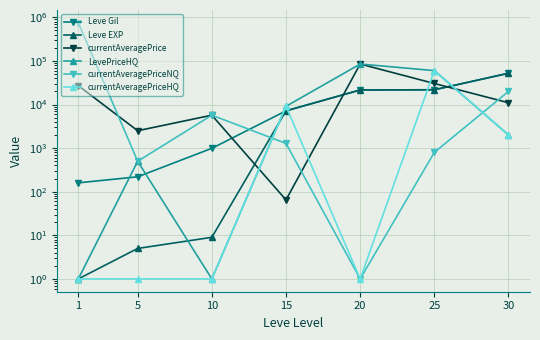

True or false: currentAveragePriceHQ has a value of 1 at 1.

False